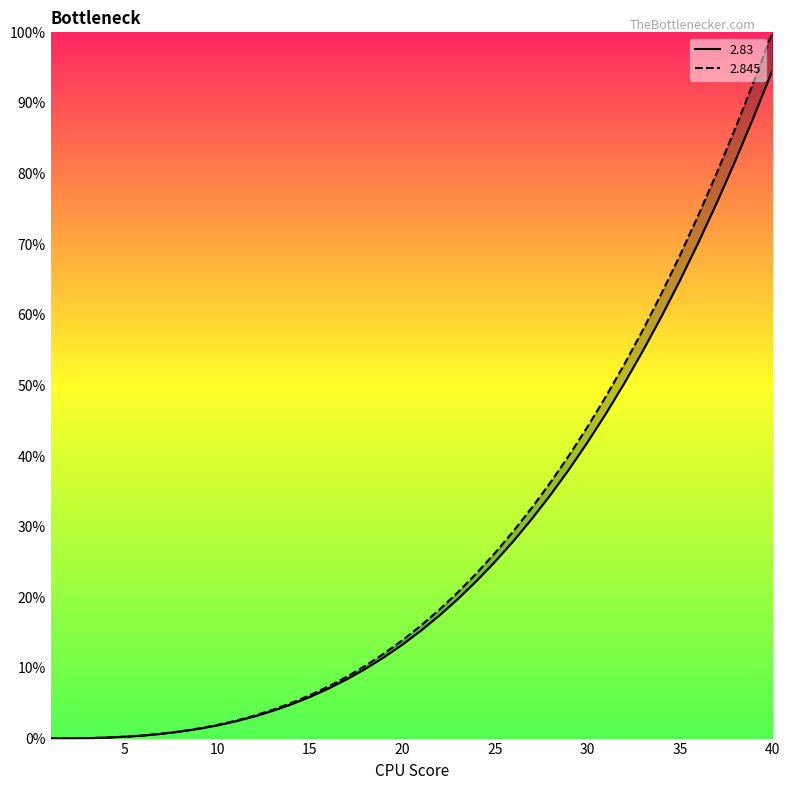

The value of 2.845 at 26 is 46.7. True or false?

False